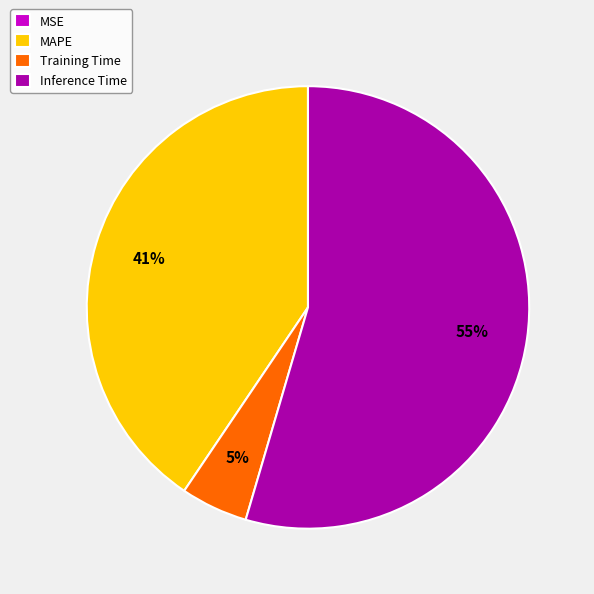

Is it true that MAPE is 41% of the pie?

True